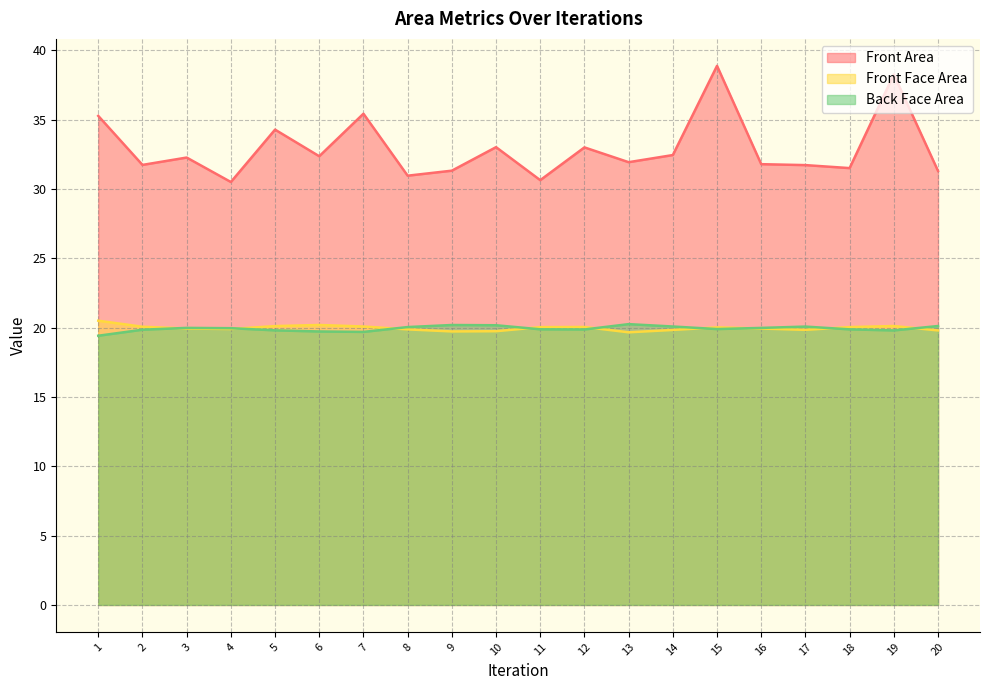

What is the difference between the Front Area values at 6 and 18?

0.9